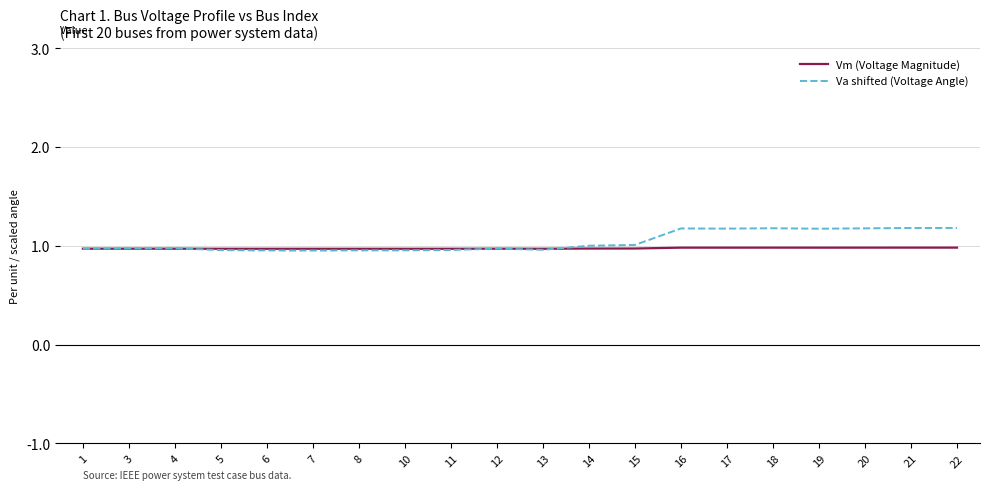

Which series has the widest spread of values?

Va shifted (Voltage Angle)